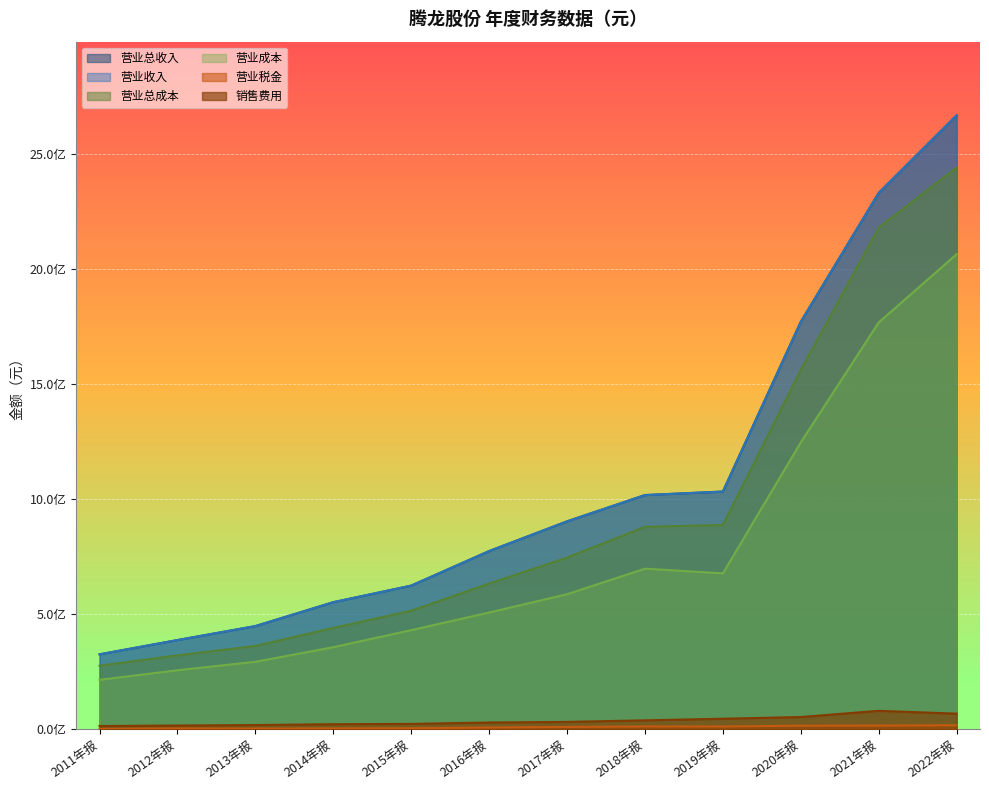

True or false: TOTAL_OPERATE_INCOME has a value of 904007078.3 at 2017年报.

True